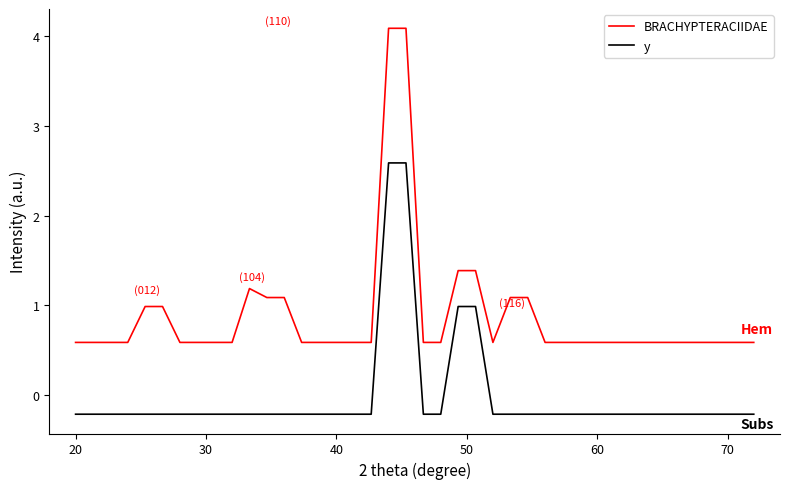

What is the difference between the maximum and minimum values in the BRACHYPTERACIIDAE series?

3.5